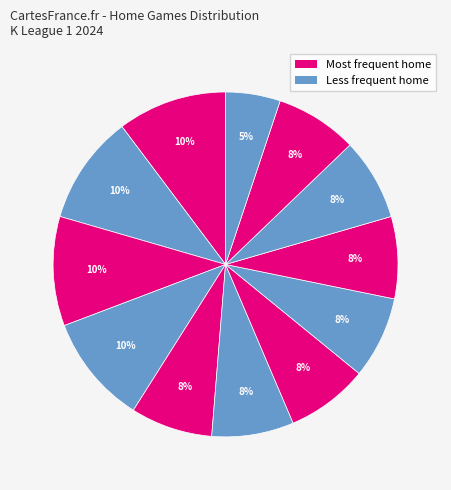

How many slices are in this pie chart?

12